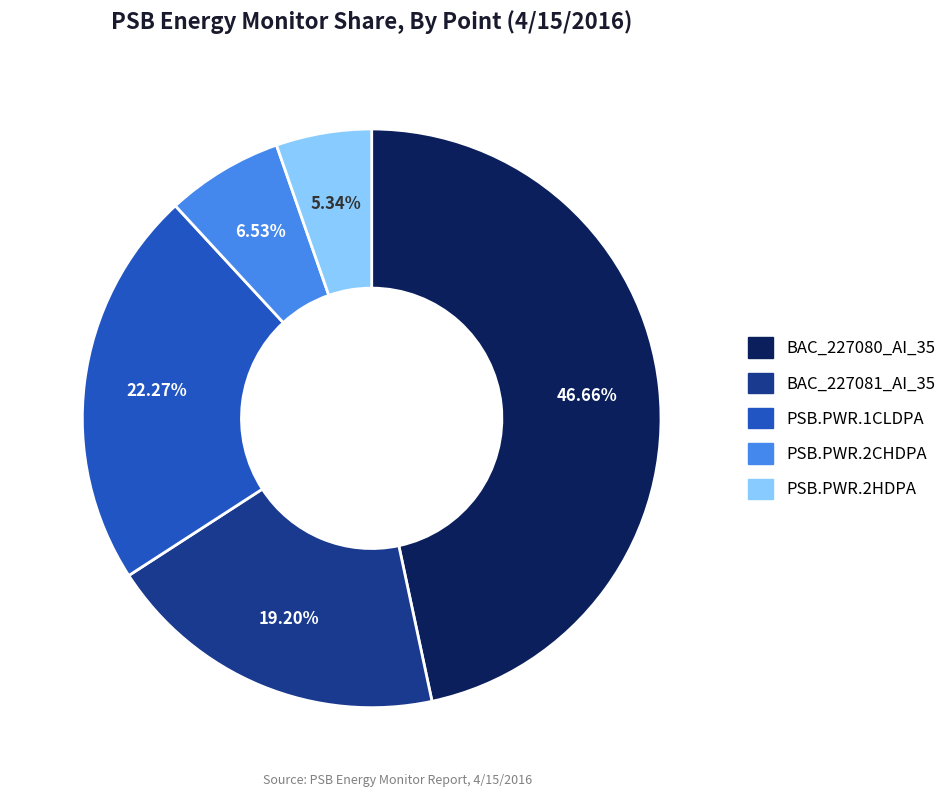

Between PSB.PWR.2CHDPA and BAC_227080_AI_35, which is larger?

BAC_227080_AI_35